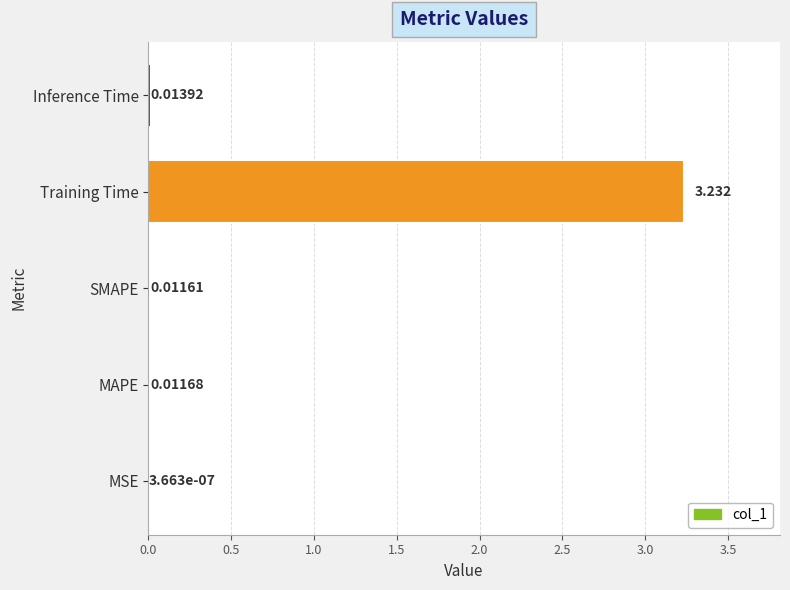

Are the bars grouped side by side (vs. stacked)?

No